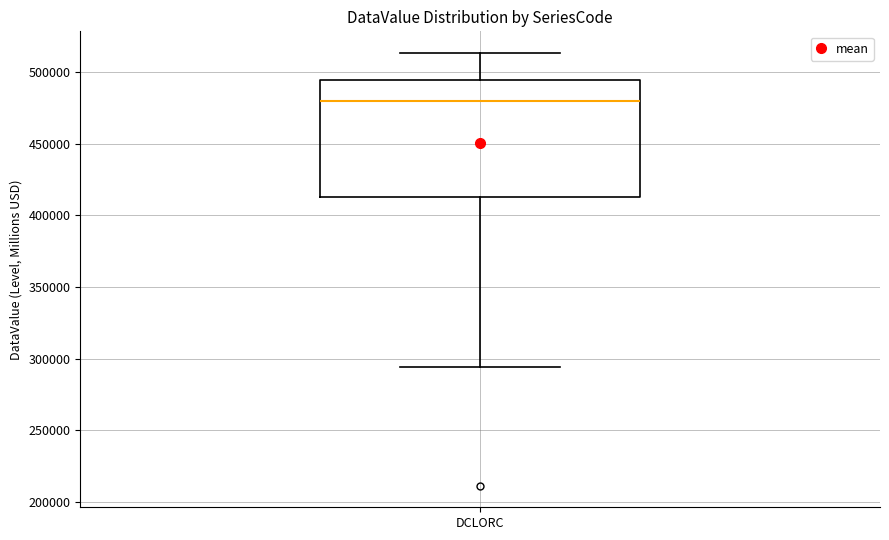

Transcribe this box plot: give where the median line is, the range the box spans, and where the two whiskers end, as read against the y-axis. The values are not printed on the chart, so give them approximately, as read against the axis.

median 480000, box 415000 to 495000, whiskers 295000 to 515000